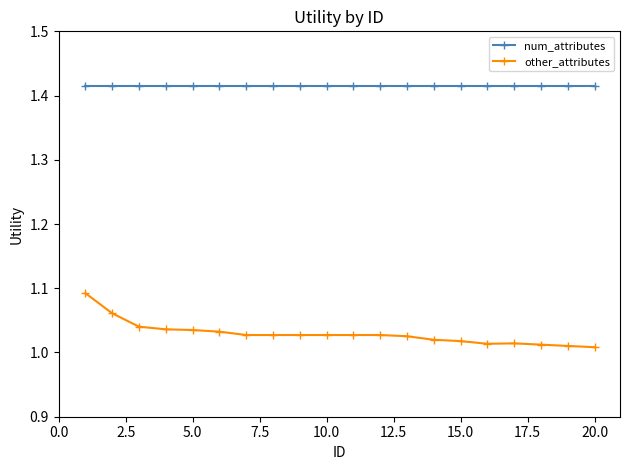

What are all the series names shown in the legend?

num_attributes, other_attributes